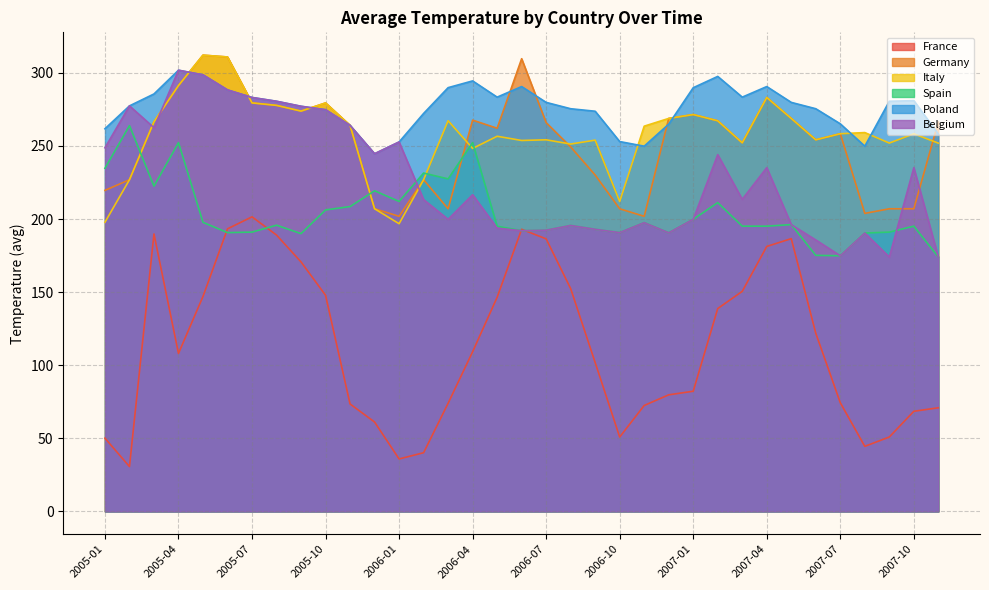

What is the difference between the second highest and minimum values in the Poland series?

54.0